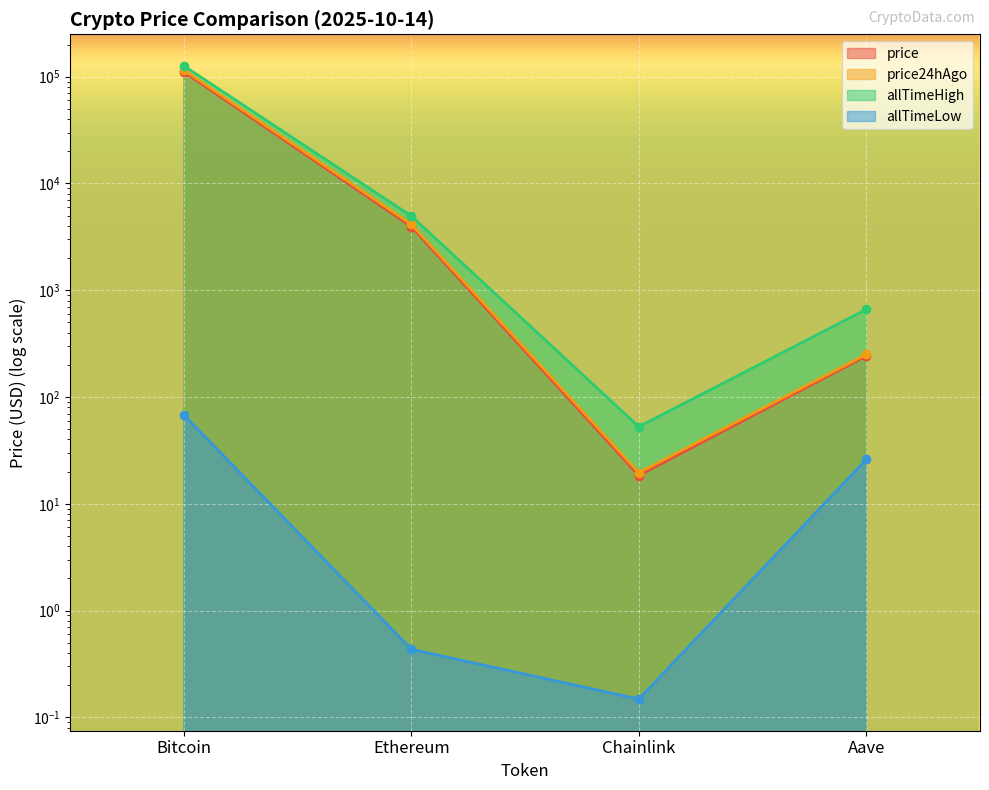

True or false: allTimeHigh and price cross at least once.

False